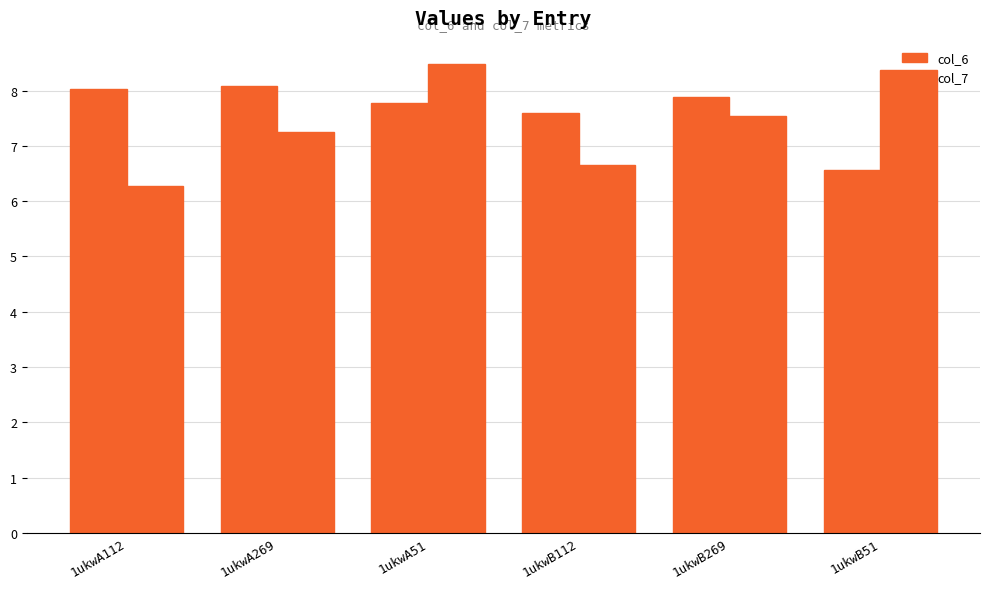

Between 1ukwA112 and 1ukwB51, which is larger?

1ukwA112